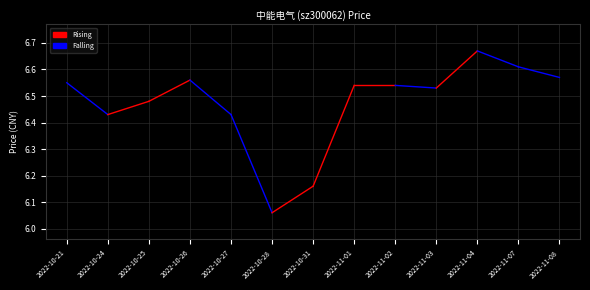

How many categories are shown in the chart?

13